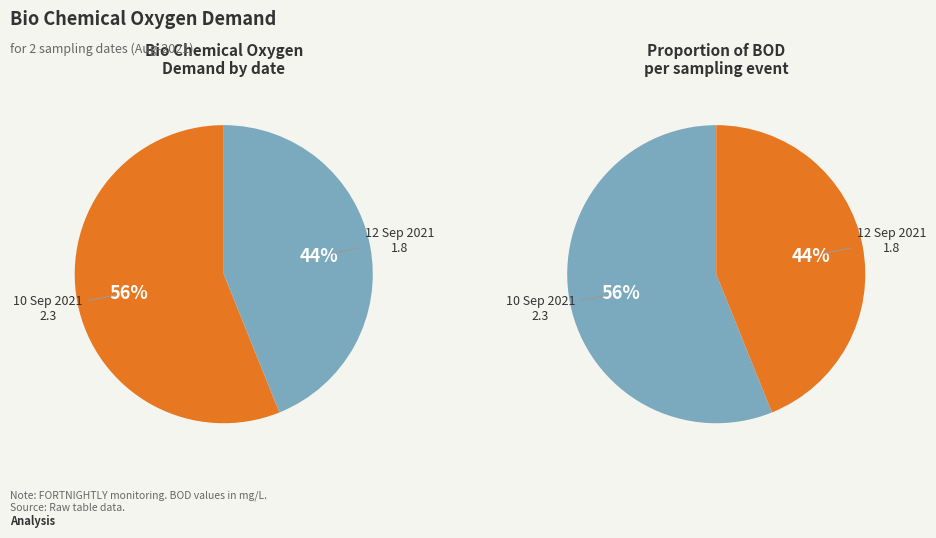

To the nearest percent, what is the difference between the largest and smallest slice percentages?

12%